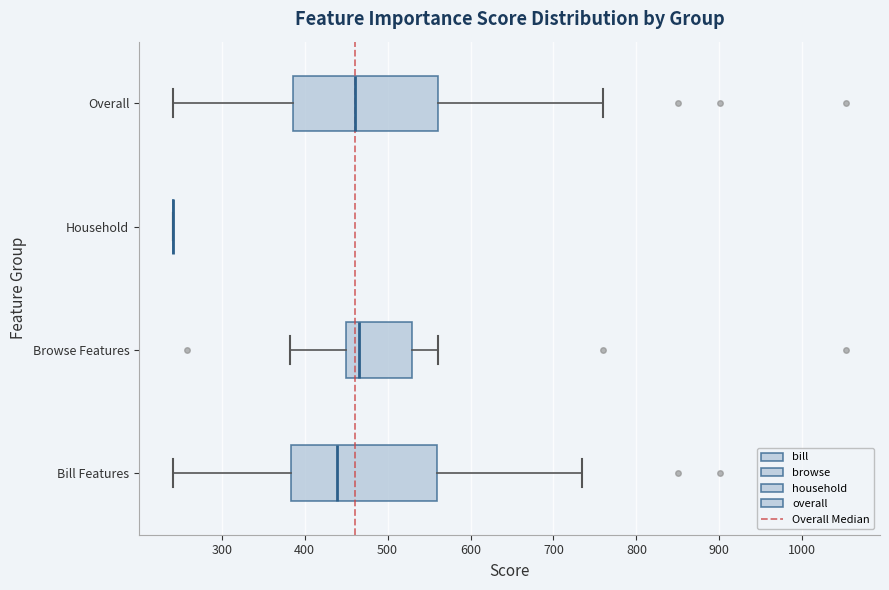

Reading bottom to top, read every box against the x-axis: the position of its median line, the range the box covers, and the ends of its whiskers. The values are not printed on the chart, so give them approximately, as read against the axis.

Bill Features: median 440, box 380 to 560, whiskers 240 to 730
Browse Features: median 470, box 450 to 530, whiskers 380 to 560
Household: box collapsed to a line at 240, whiskers 240 to 240
Overall: median 460, box 390 to 560, whiskers 240 to 760